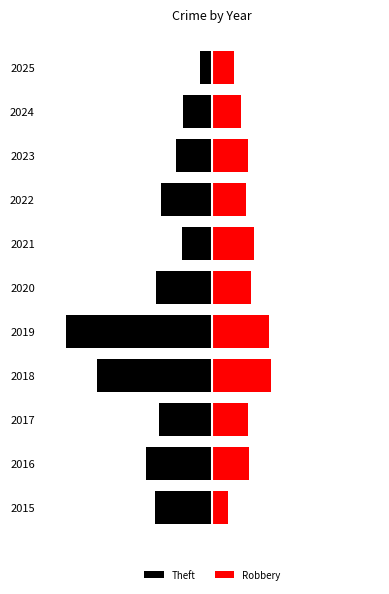

What is the value of the Robbery bar at the 3rd from the left?

34